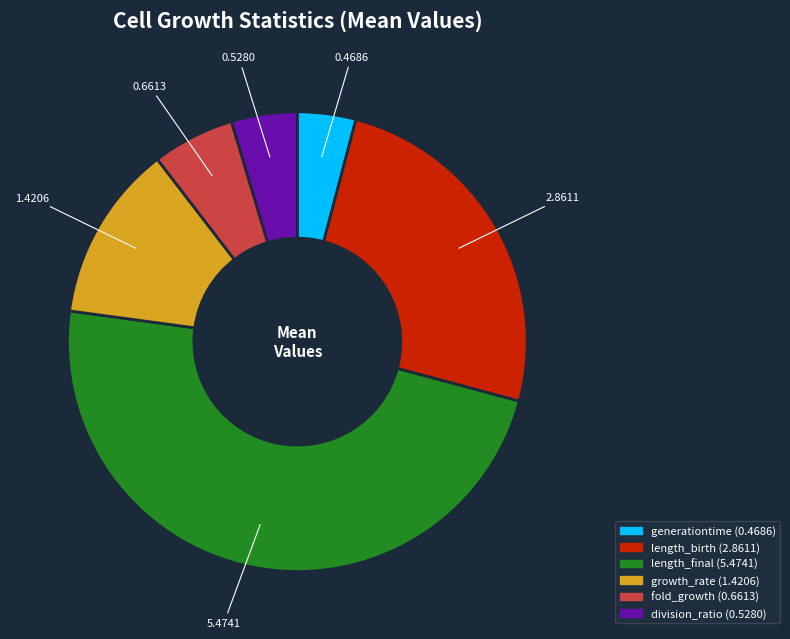

Which slice is the largest?

length_final